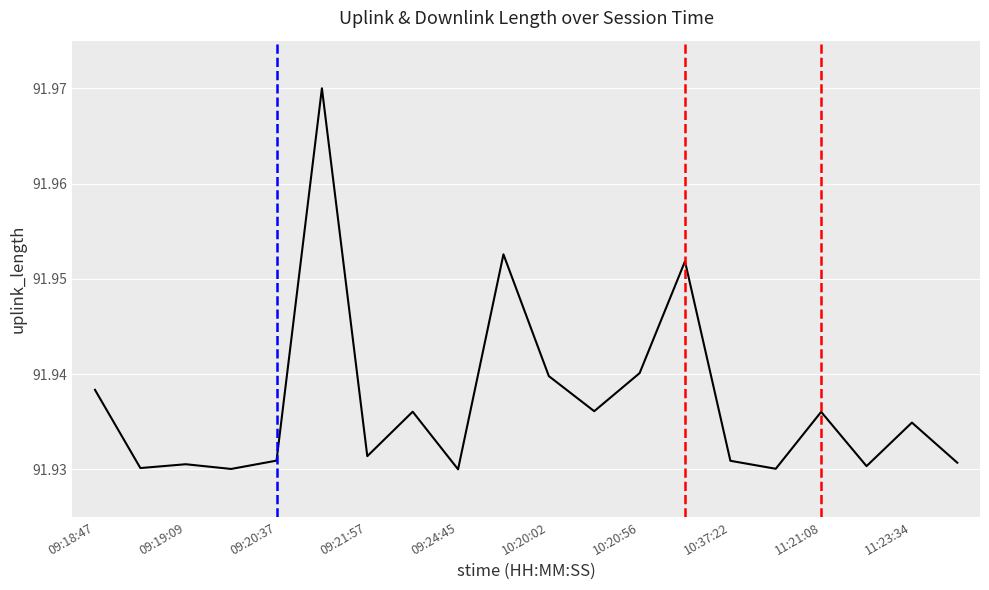

At which label is the value closest to 91?

09:24:45